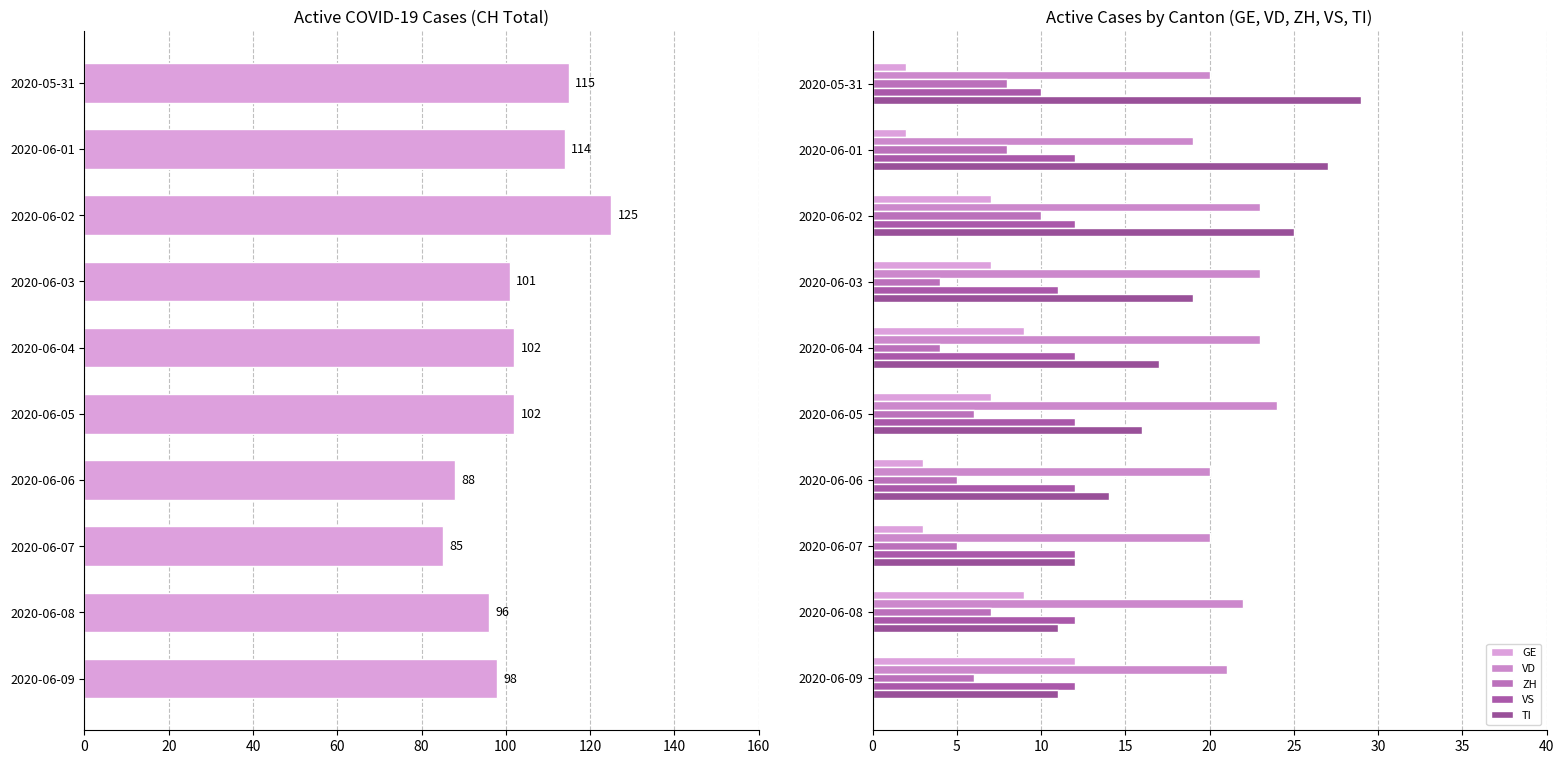

What is the minimum value shown in the chart?

2